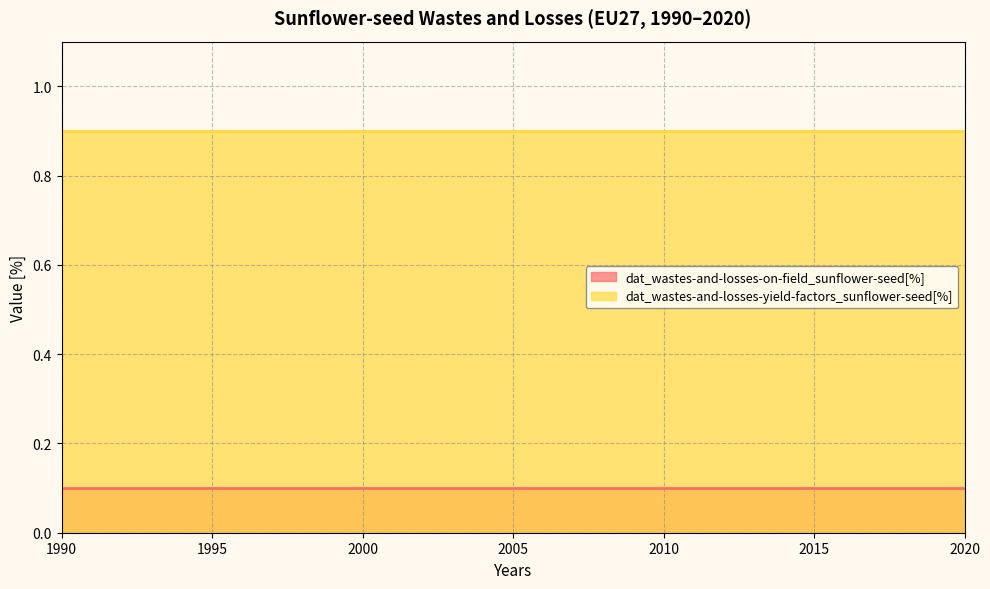

List the labels in order of dat_wastes-and-losses-on-field_sunflower-seed[%] value, largest first.

1990, 1991, 1992, 1993, 1994, 1995, 1996, 1997, 1998, 1999, 2000, 2001, 2002, 2003, 2004, 2005, 2006, 2007, 2008, 2009, 2010, 2011, 2012, 2013, 2014, 2015, 2016, 2017, 2018, 2019, 2020